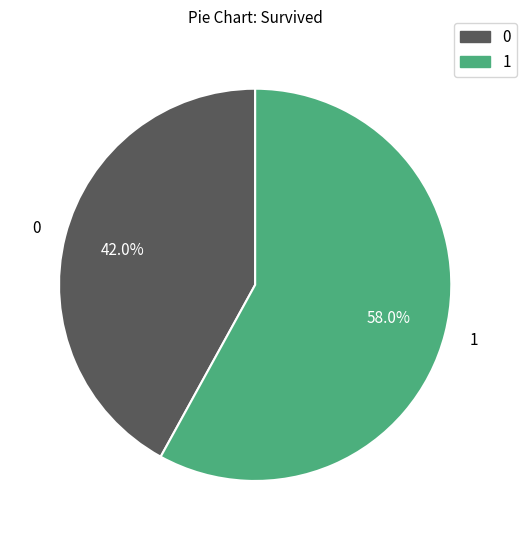

True or false: 1 accounts for 65% of the total.

False